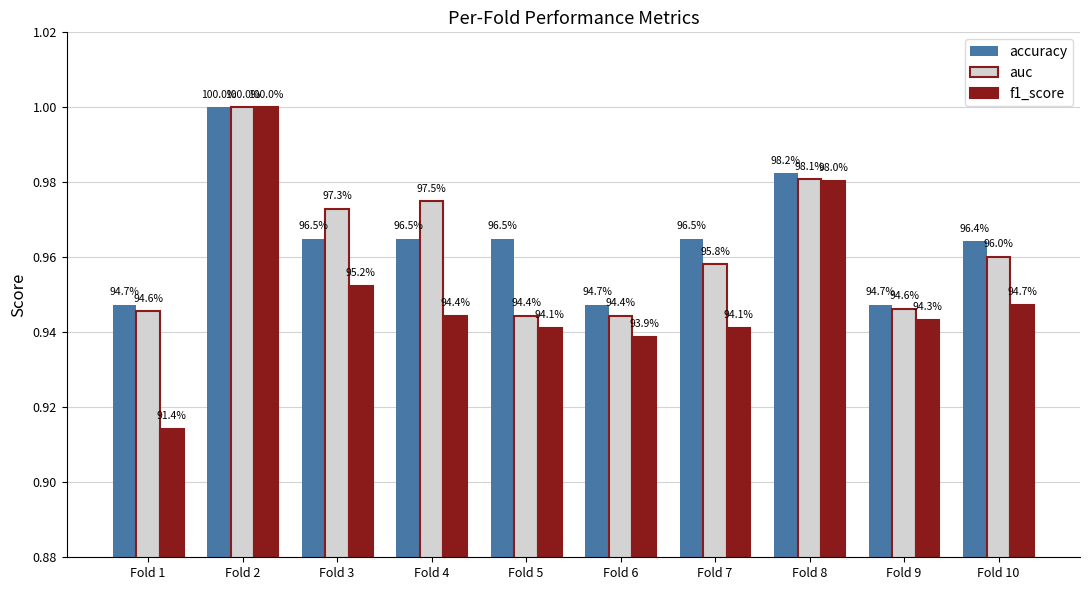

Where is auc nearest to the value 0?

Fold 6